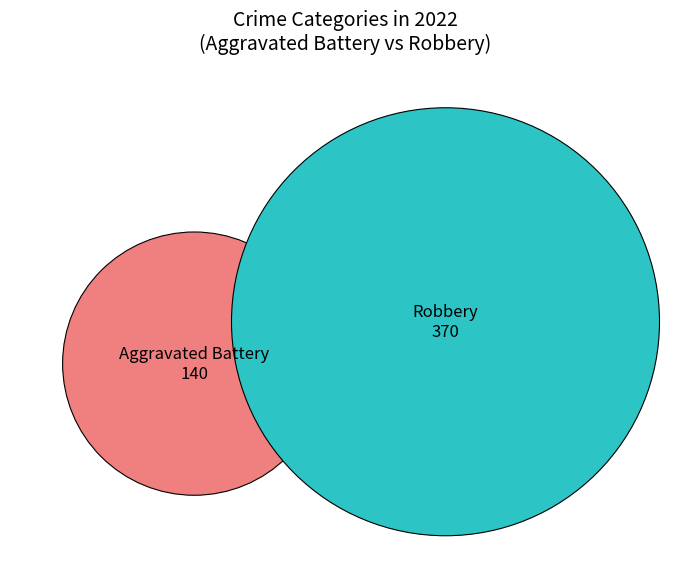

Does any single category account for the majority?

Yes